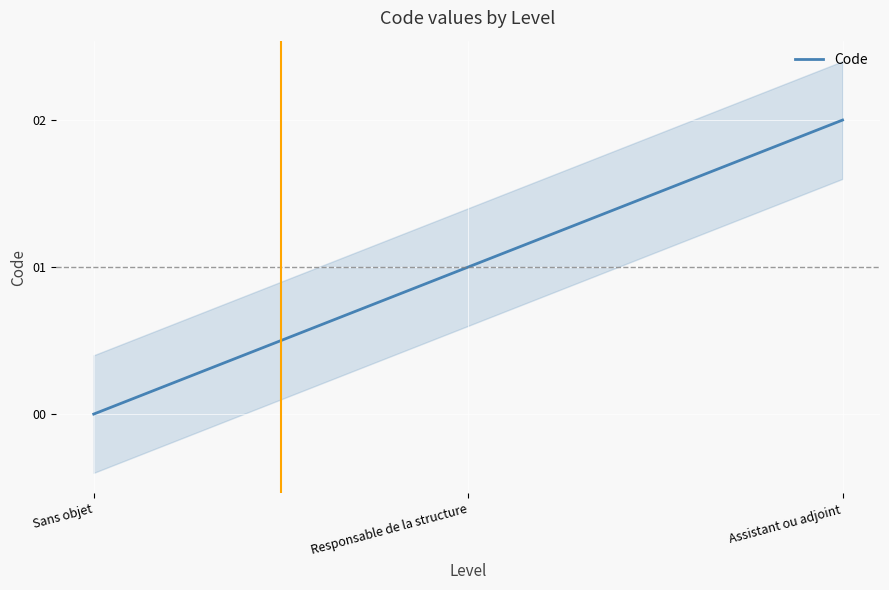

Reading left to right, transcribe all the data shown in this chart.

0	1	2